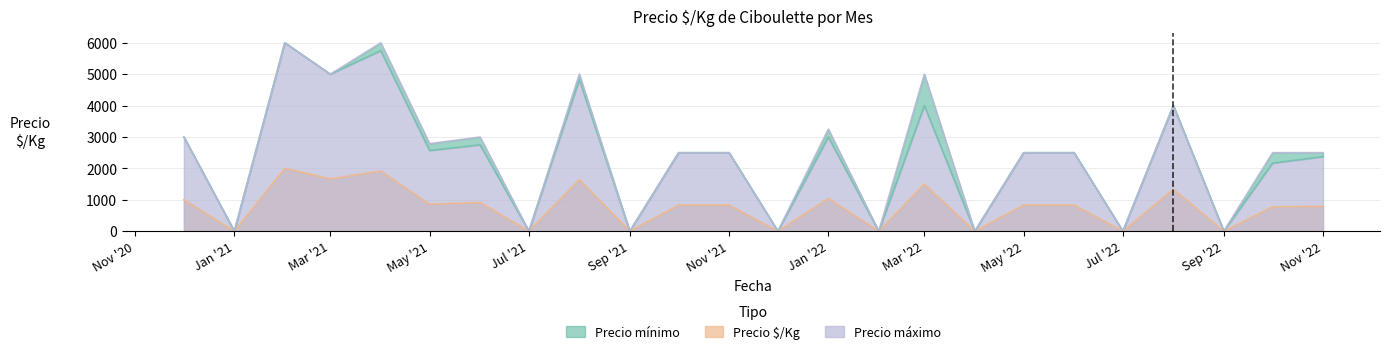

At which label is Precio máximo closest to 3000?

2020-12